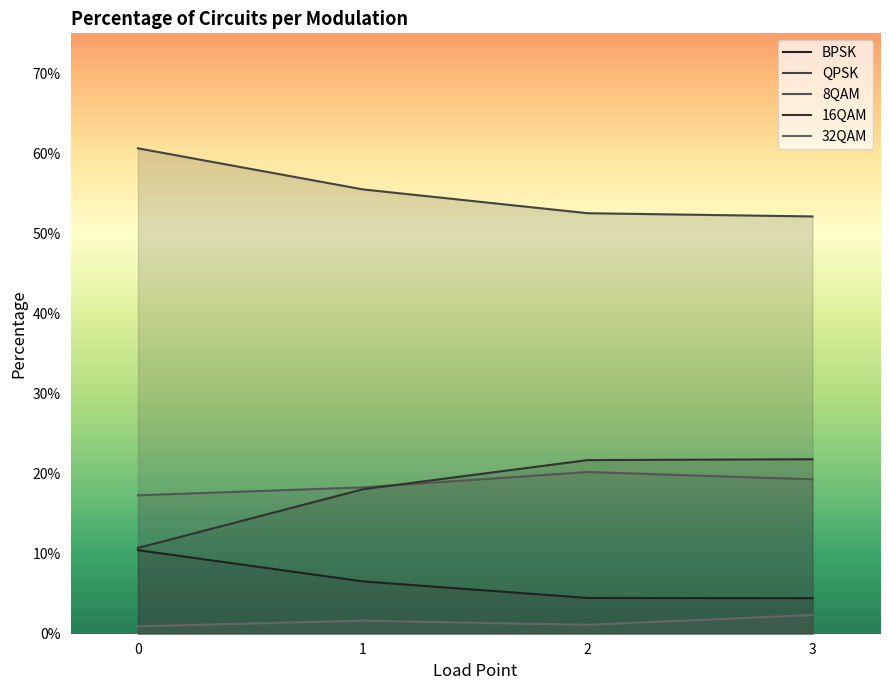

What is the sum of the 8QAM values at 1 and 3?

0.4